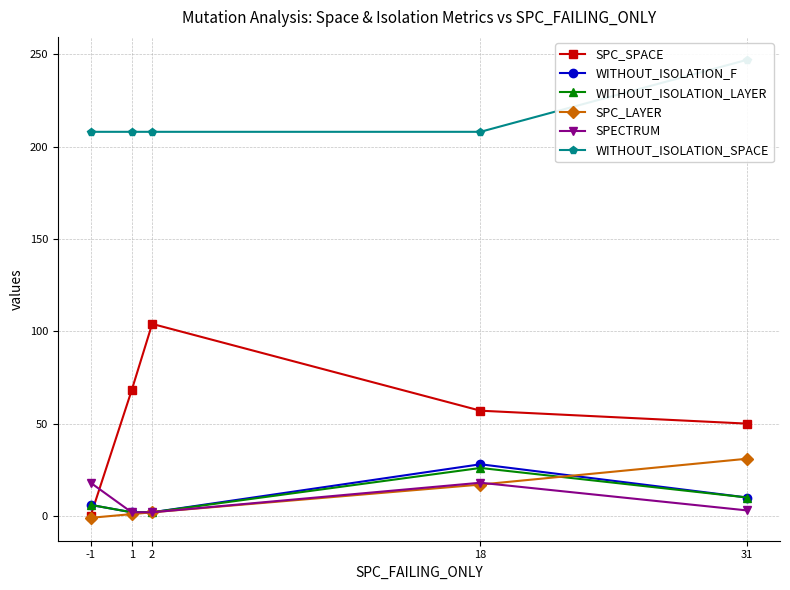

What is the average value of the SPC_SPACE series?

56